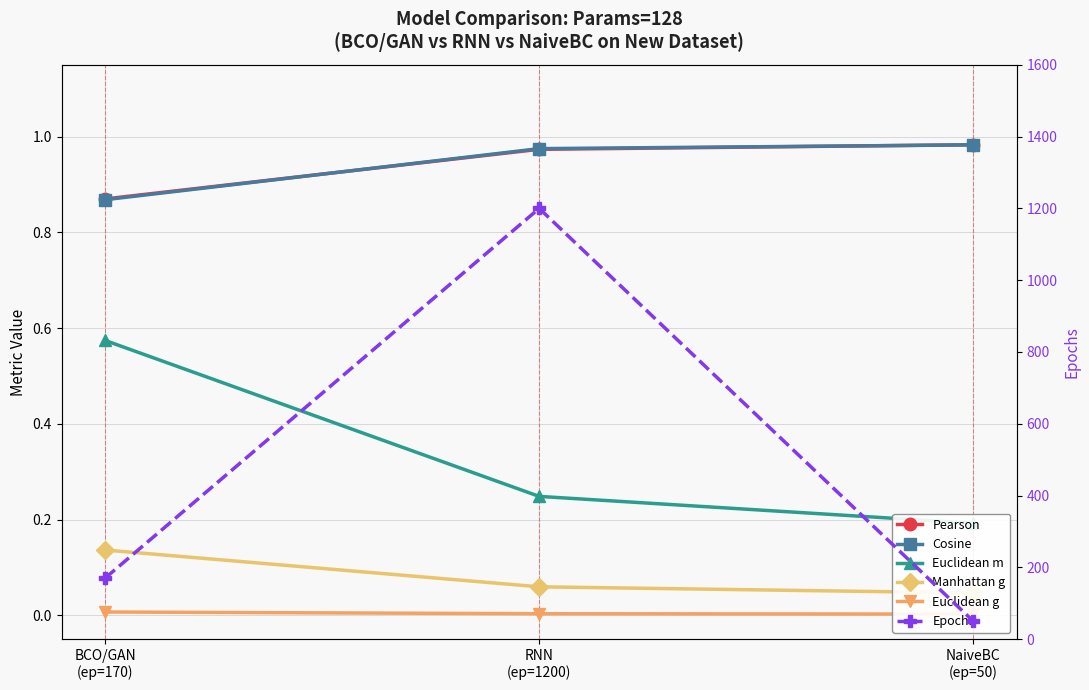

What value does the Pearson series have at NaiveBC
(ep=50)?

1.0